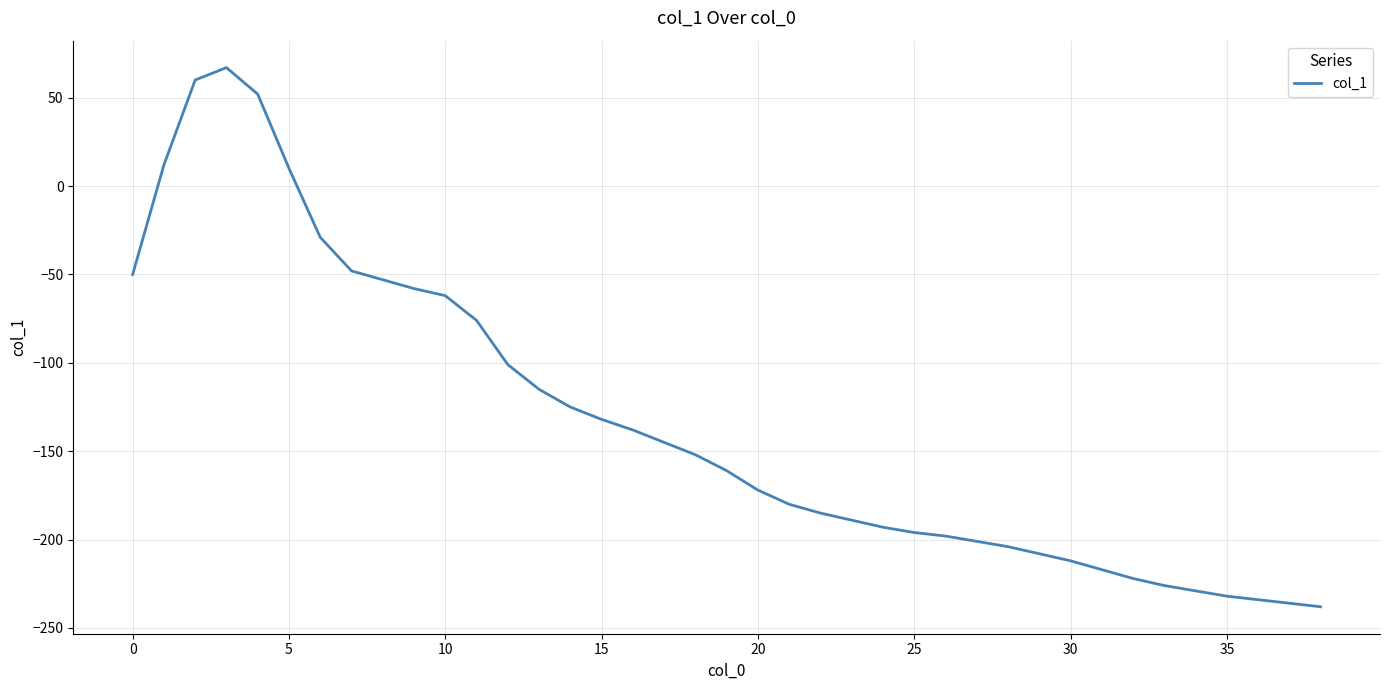

What is the difference between the maximum and minimum values?

305